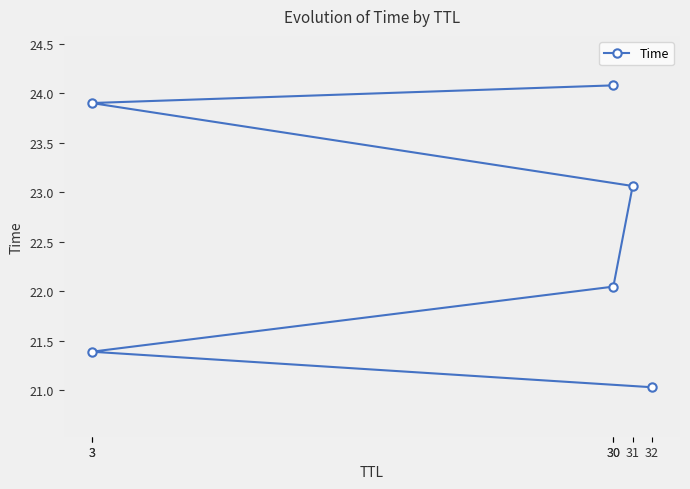

What is the difference between the values at 30 and 3?

1.9